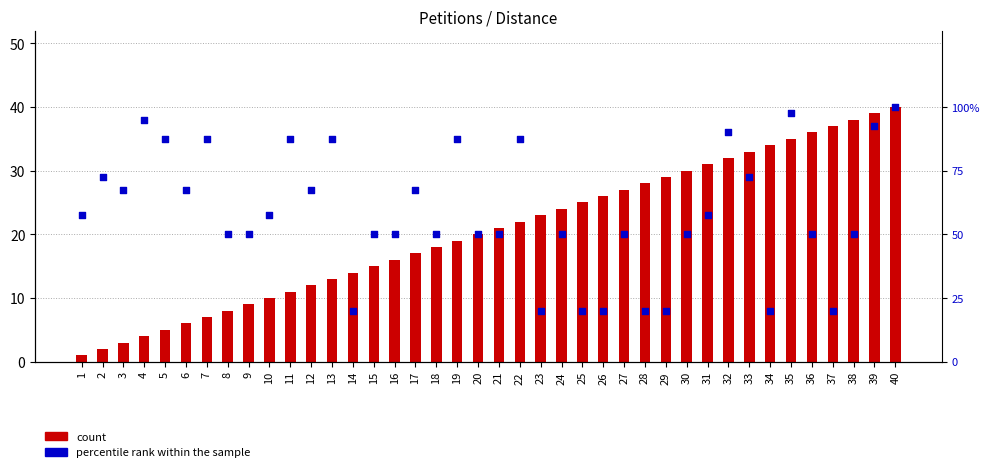

What are all the series names shown in the legend?

count, percentile rank within the sample